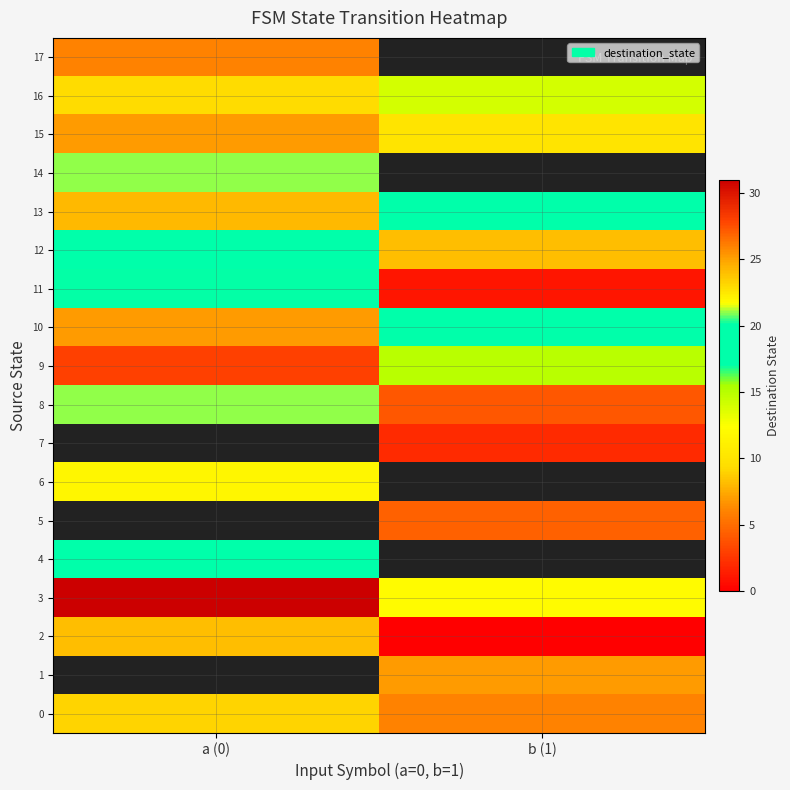

Is the value of 13 at a (0) greater than the value of 0 at a (0)?

No